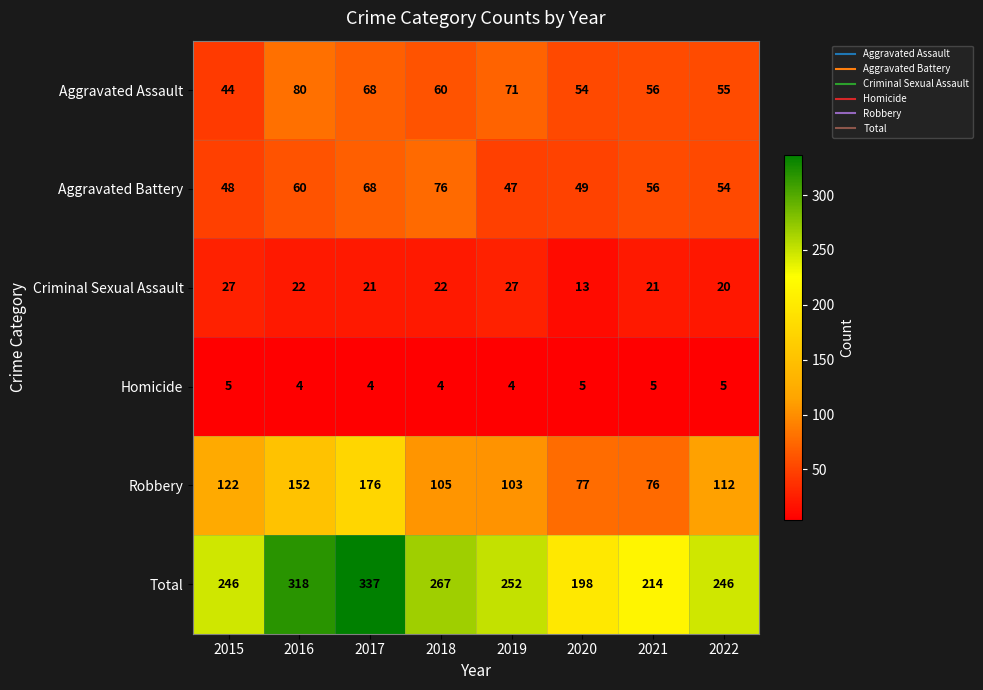

What is the sum of the Total values at 2017 and 2015?

583